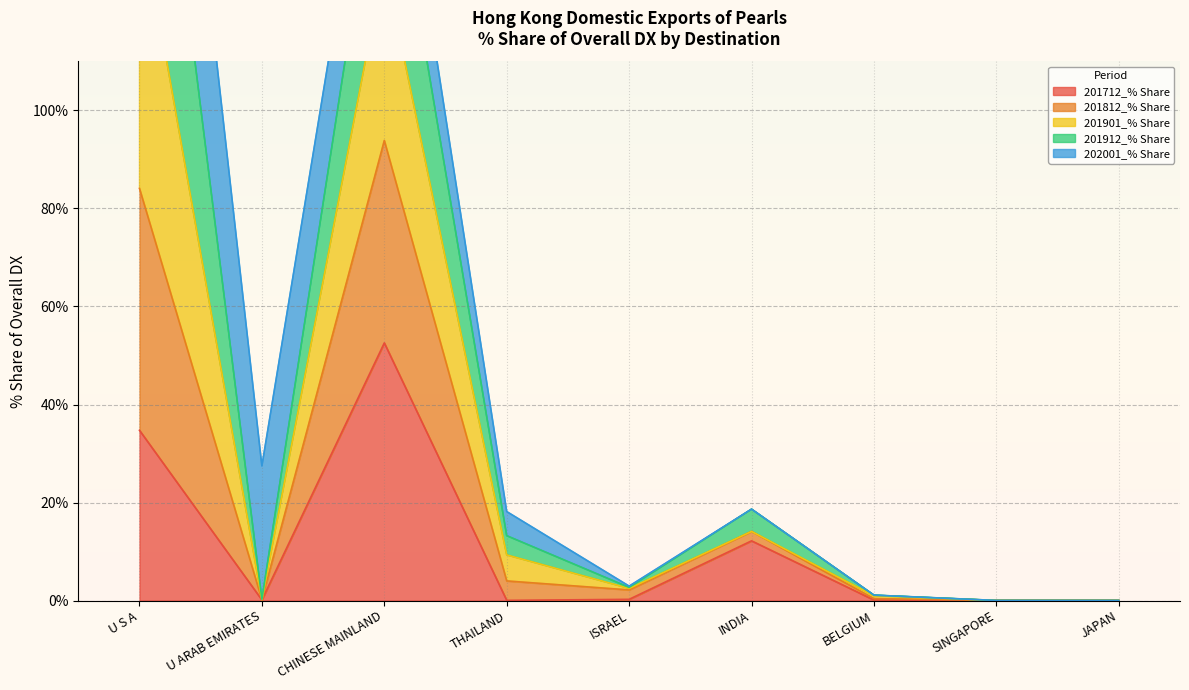

Count the number of categories in the chart.

9